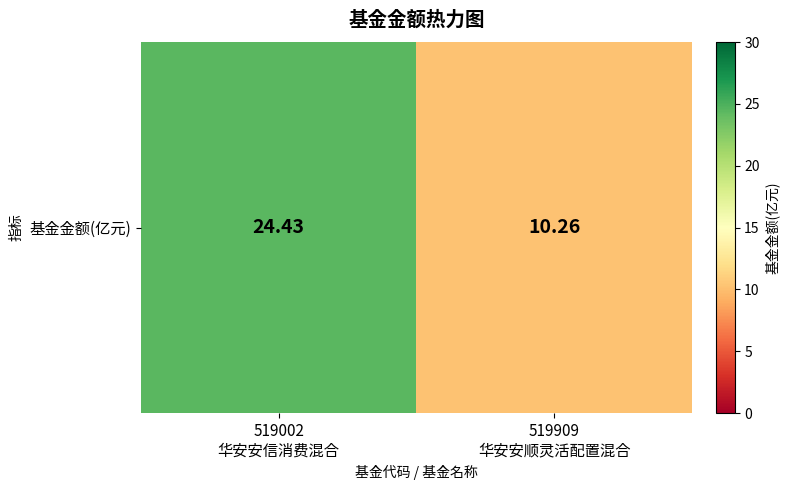

What is the approximate value at 519002
华安安信消费混合?

24.4